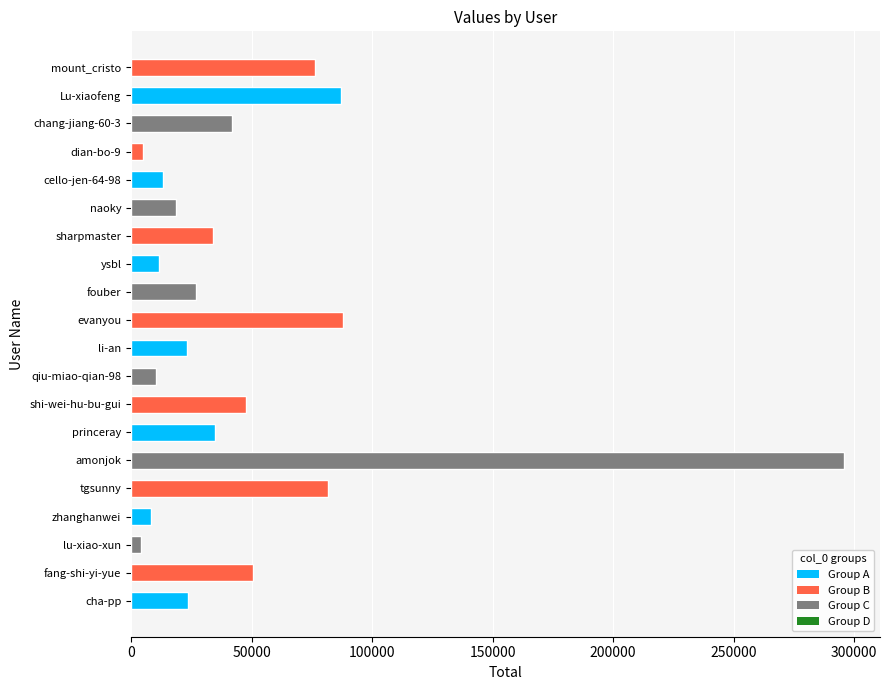

What is the greatest value displayed?

295910